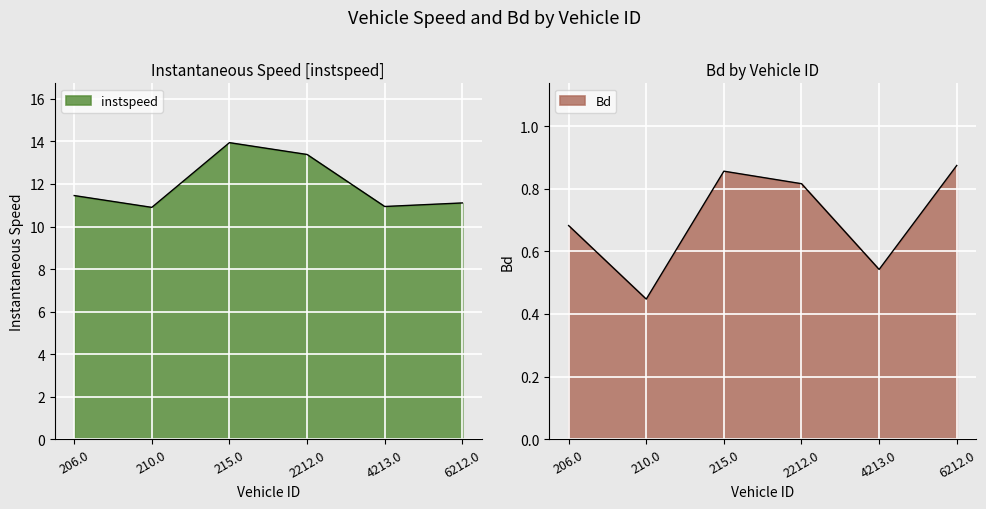

What position from the right is 210.0?

5